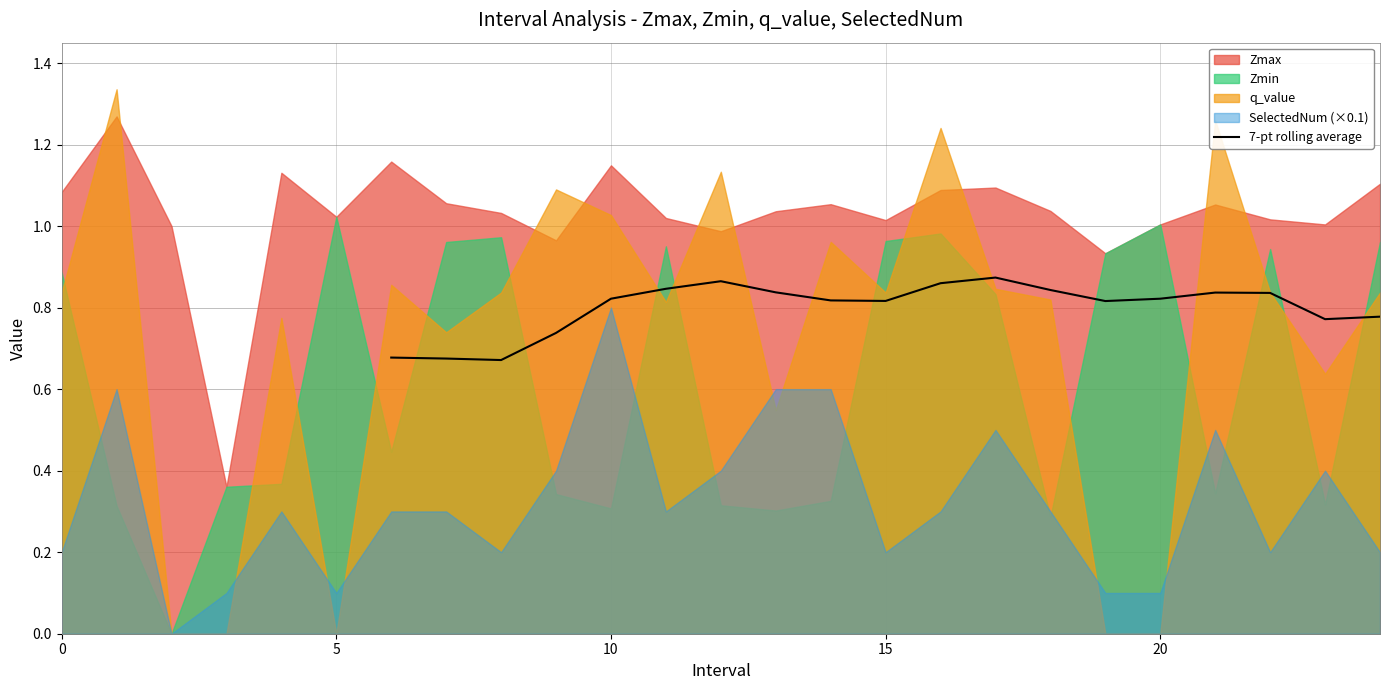

Reading left to right, transcribe all the data shown in this chart.

0.7	0.7	0.7	0.7	0.8	0.8	0.9	0.8	0.8	0.8	0.9	0.9	0.8	0.8	0.8	0.8	0.8	0.8	0.8